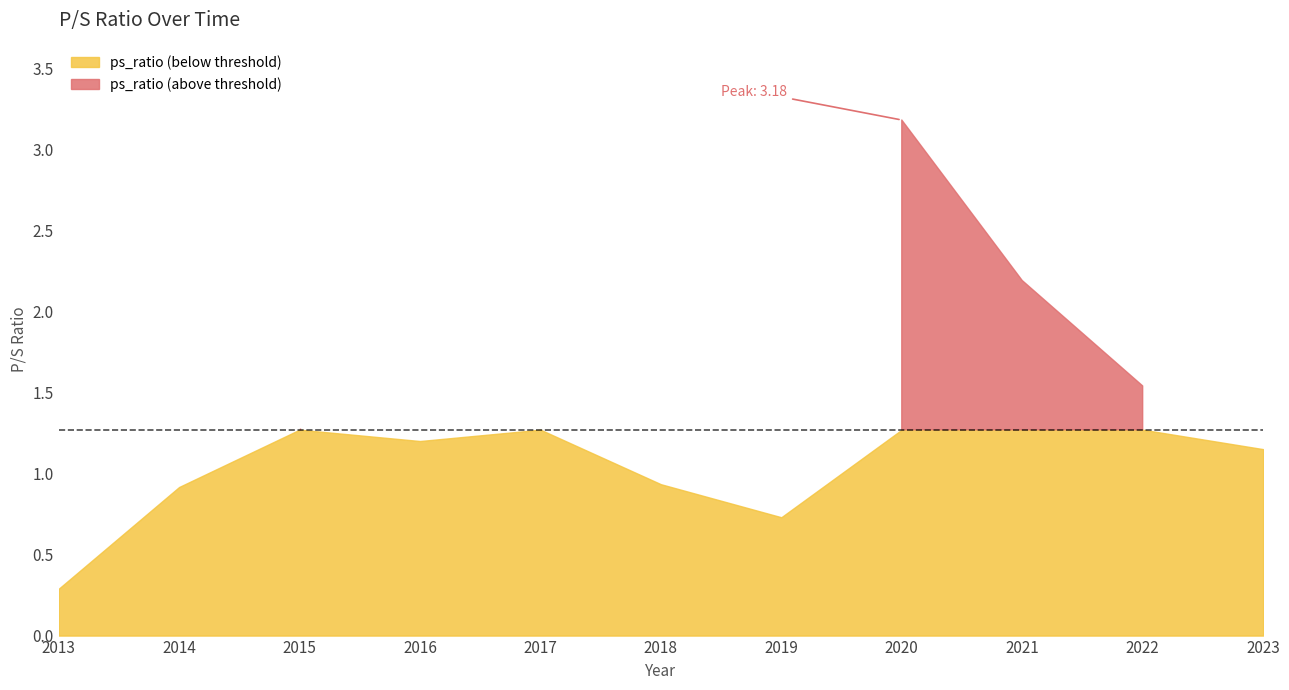

Is it true that the value at 2022 is 1.5?

True